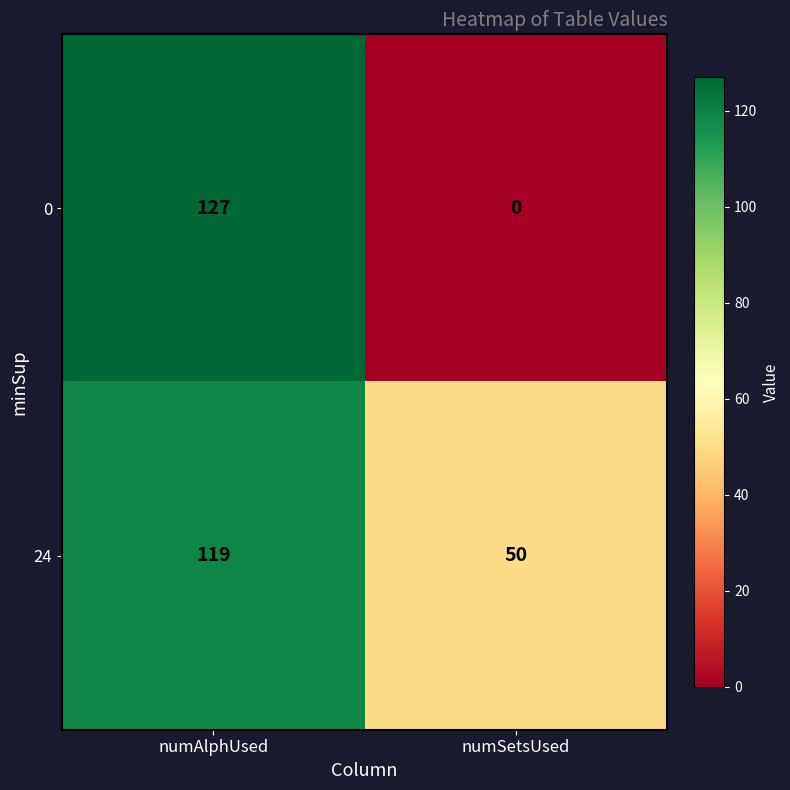

Is it true that 24 equals 119 at numAlphUsed?

True